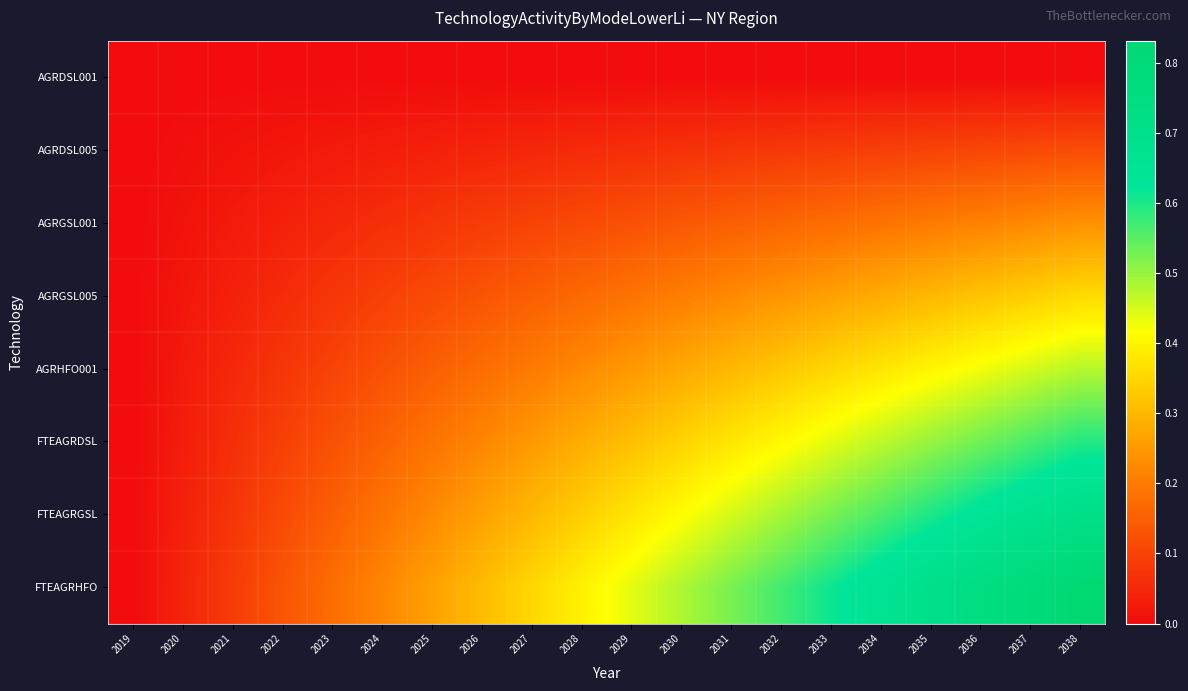

Which series has the widest spread of values?

FTEAGRHFO